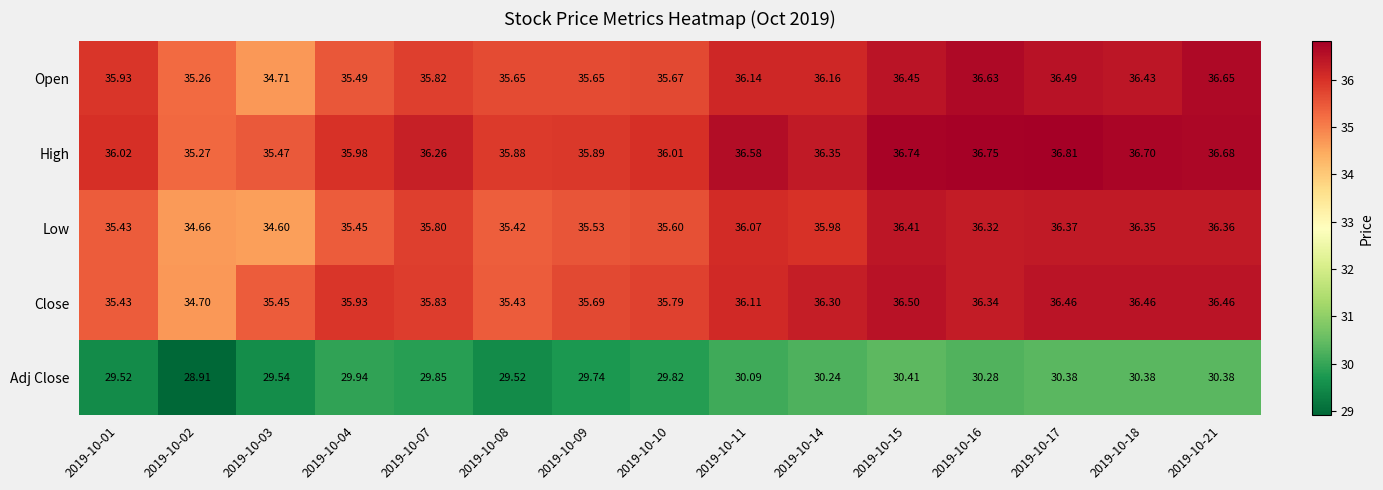

What is the minimum value shown in the chart?

28.9